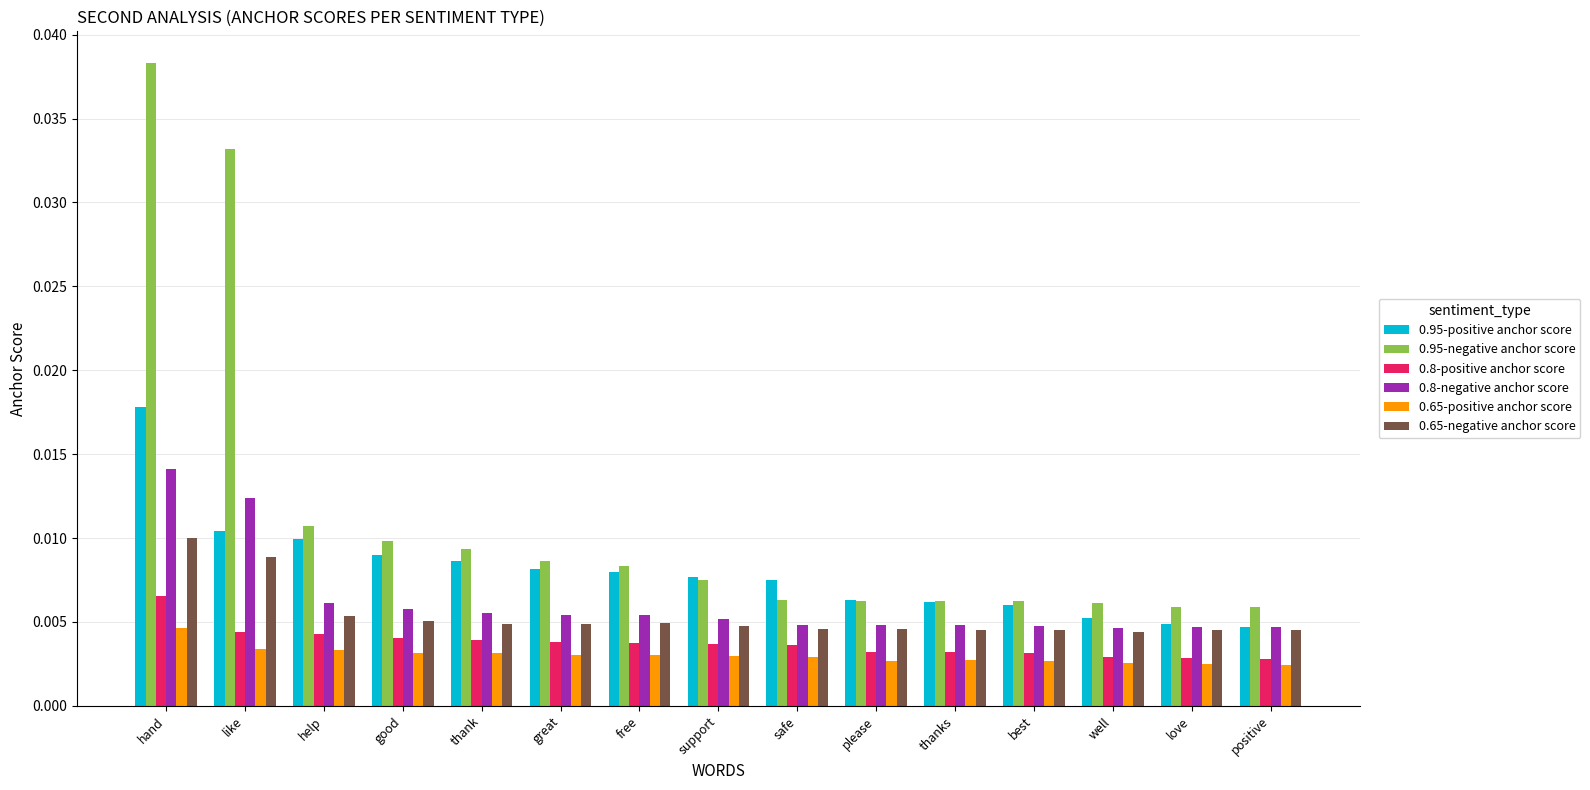

Count the number of data series in this chart.

6